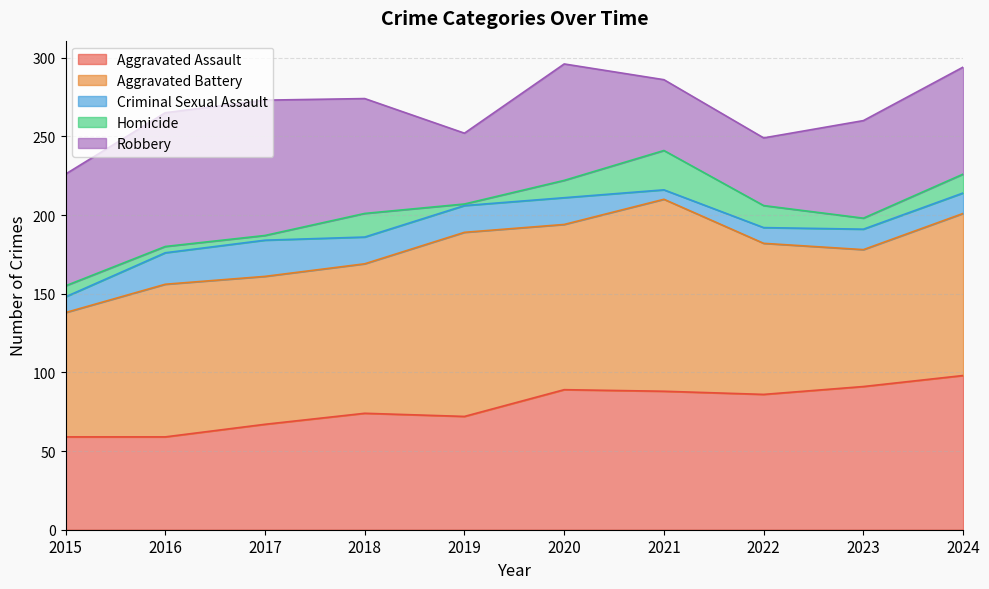

What is the sum of all Aggravated Assault values?

783